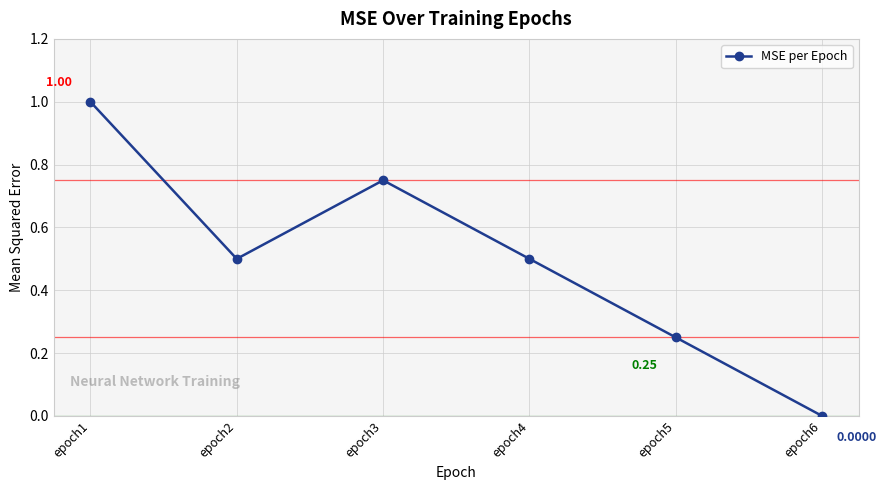

Which category has the lowest value across all series?

epoch6